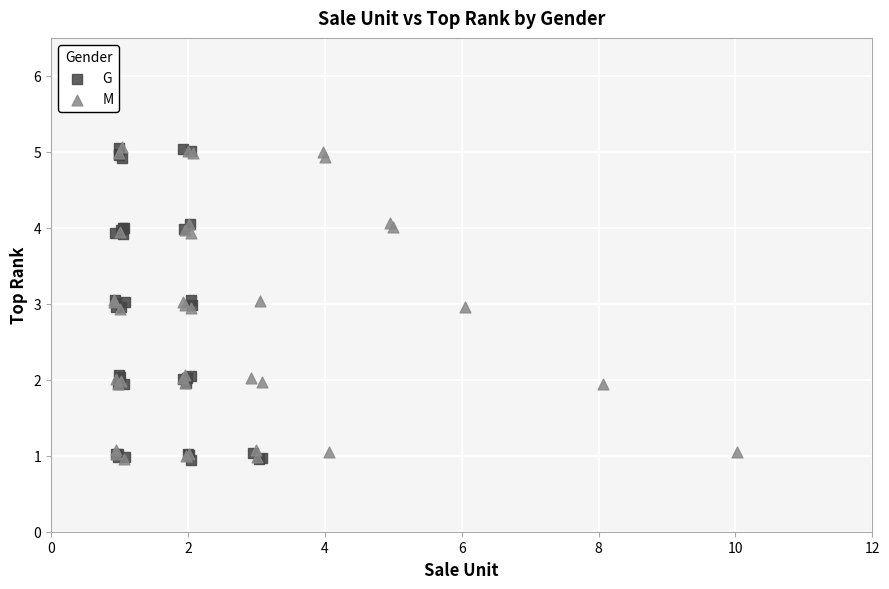

What are all the series names shown in the legend?

G, M